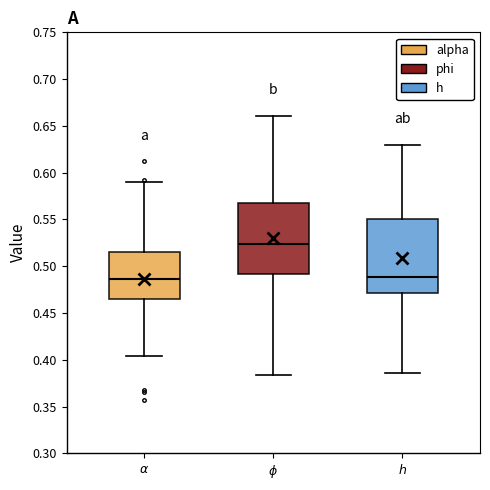

Reading left to right, transcribe this box plot: for each box, give where its median line is, the range the box spans, and where its two whiskers end, as read against the y-axis. The values are not printed on the chart, so give them approximately, as read against the axis.

$\alpha$: median 0.485, box 0.465 to 0.515, whiskers 0.405 to 0.590
$\phi$: median 0.525, box 0.490 to 0.565, whiskers 0.385 to 0.660
$h$: median 0.490, box 0.470 to 0.550, whiskers 0.385 to 0.630